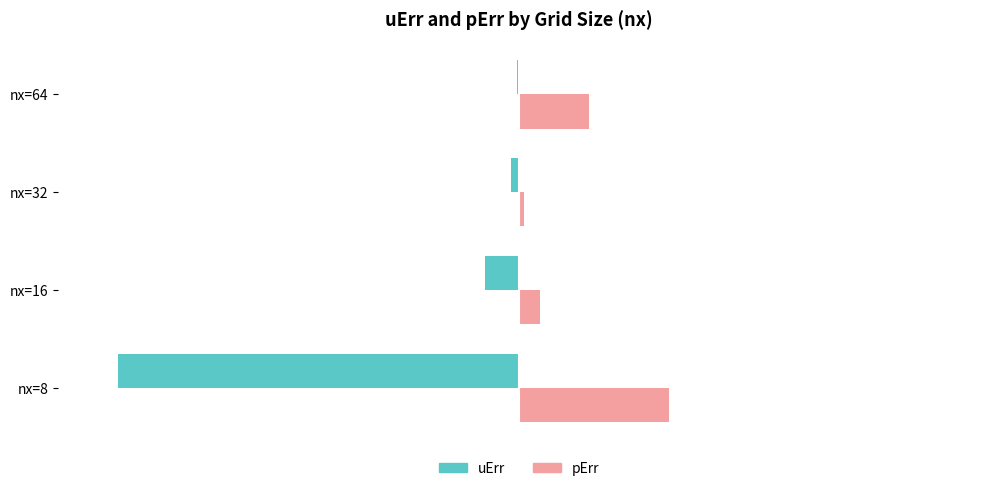

Where is uErr nearest to the value -50?

nx=16